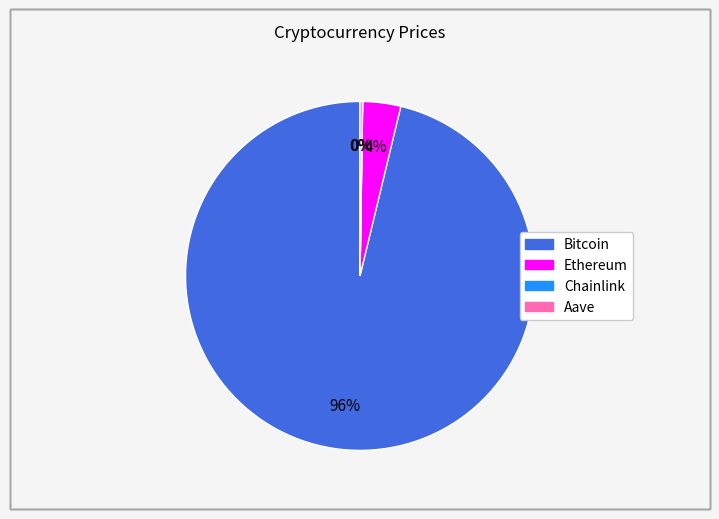

To the nearest percent, what percentage of the pie is Ethereum?

4%